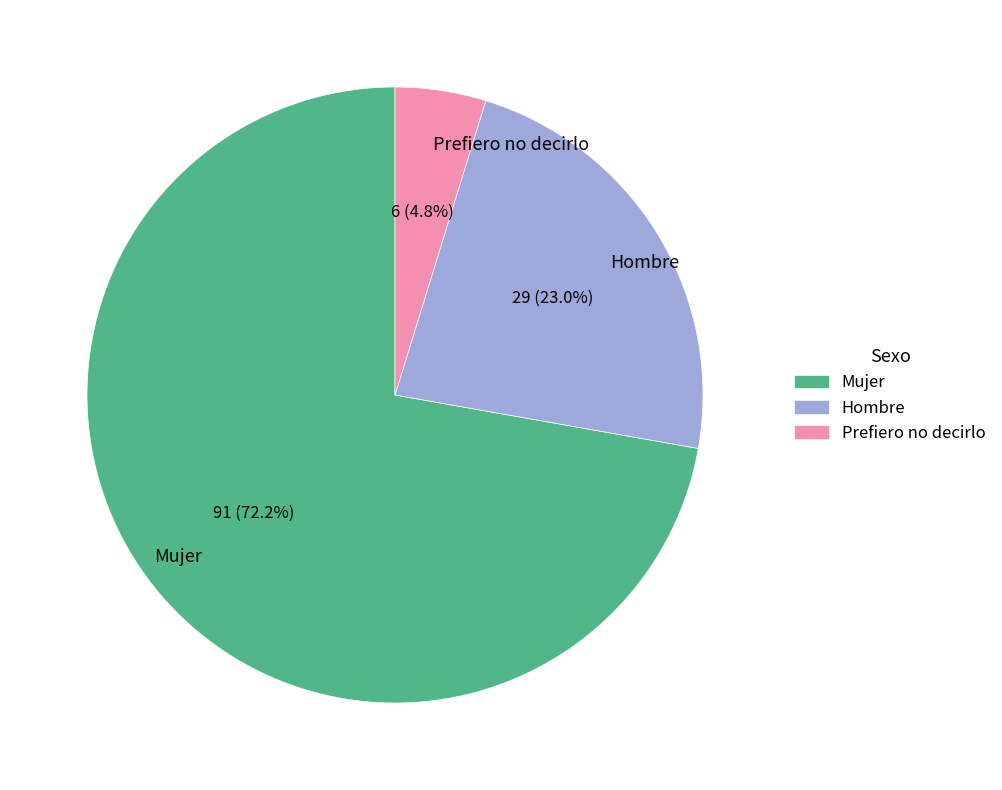

Which category accounts for the majority?

Mujer